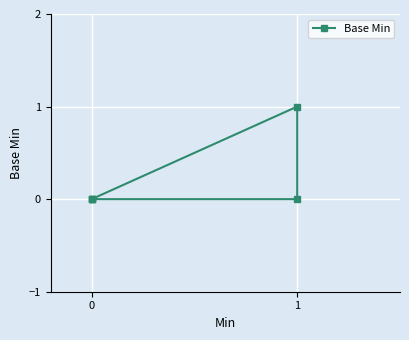

True or false: the data shows 0 at 0.

True